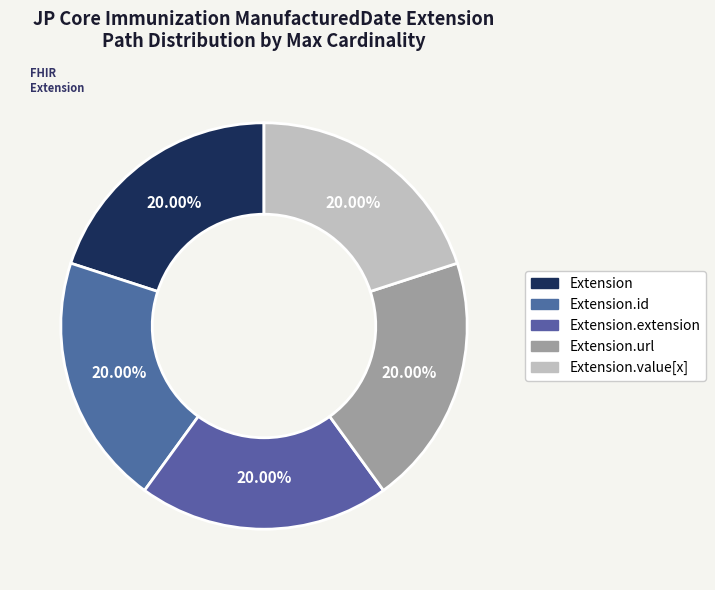

To the nearest percent, what portion does Extension.value[x] represent?

20%